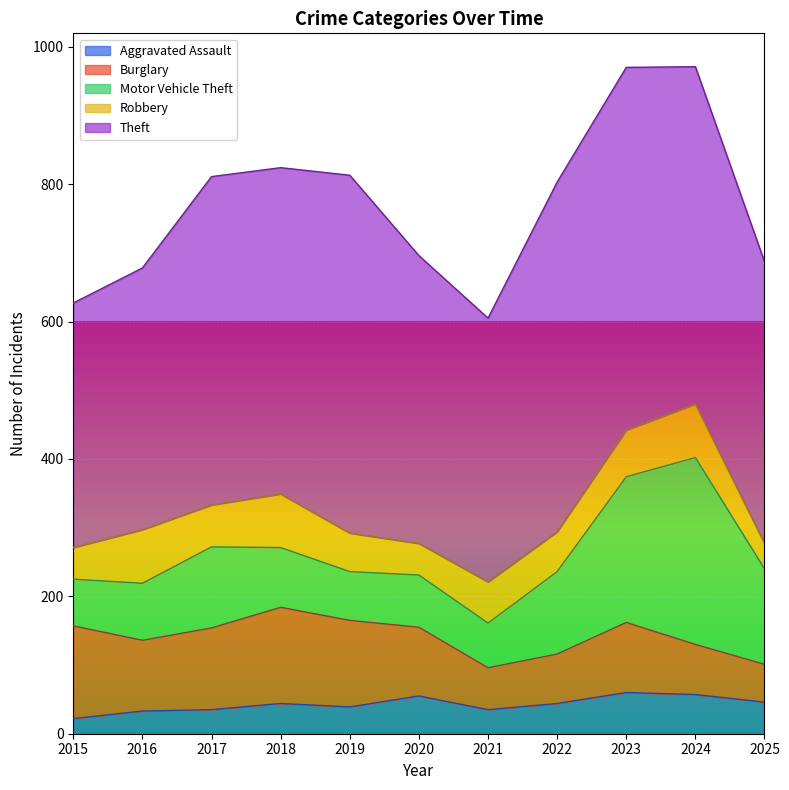

Where is the first local minimum for Motor Vehicle Theft?

2019